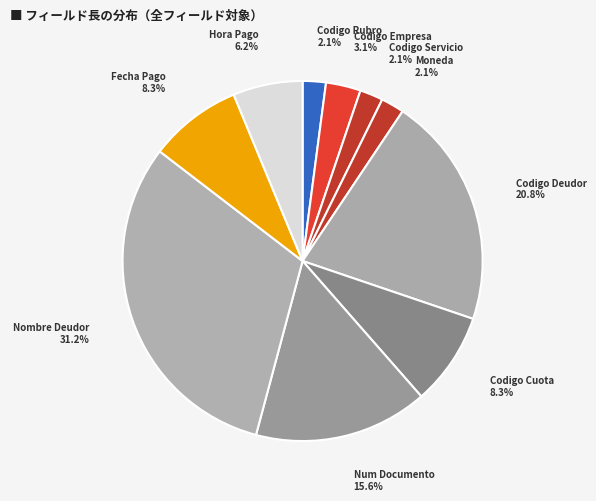

Which category has the biggest portion of the pie?

Nombre Deudor